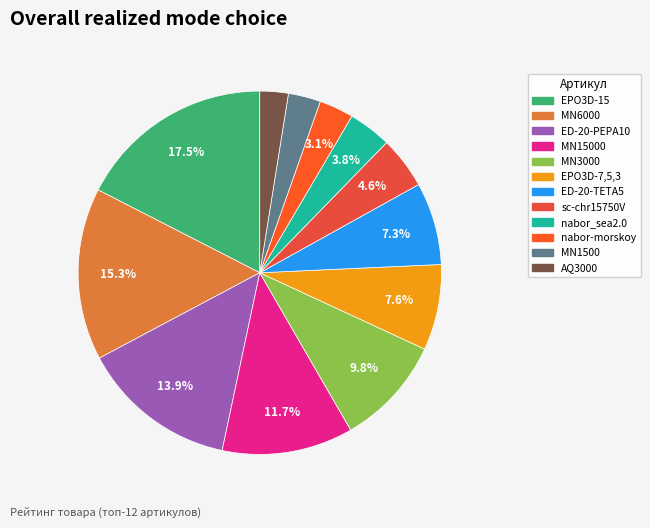

Rank the categories by value from highest to lowest.

EPO3D-15, MN6000, ED-20-PEPA10, MN15000, MN3000, EPO3D-7,5,3, ED-20-TETA5, sc-chr15750V, nabor_sea2.0, nabor-morskoy, MN1500, AQ3000